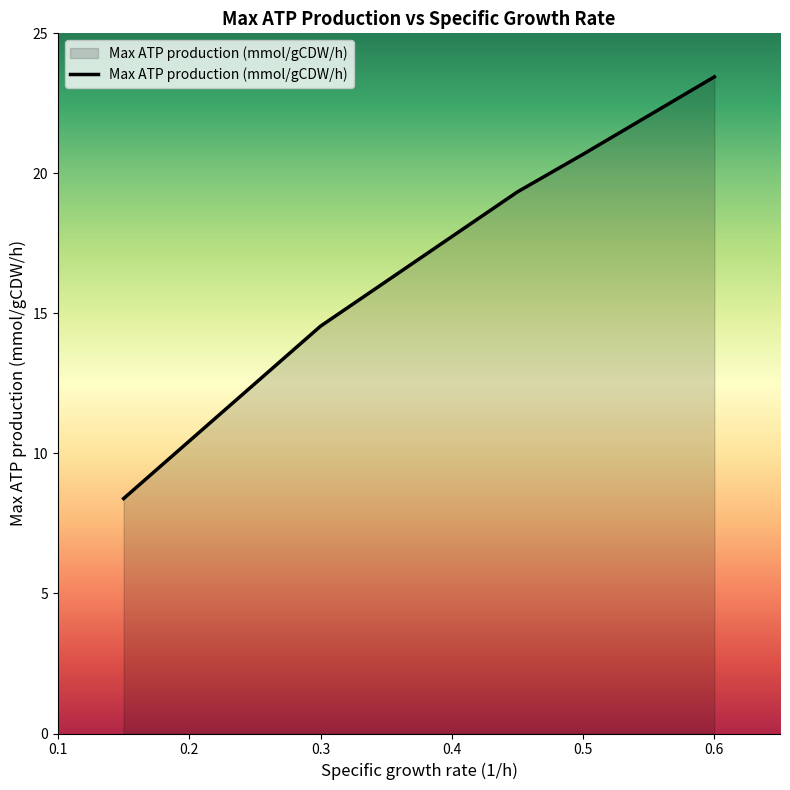

What is the difference between the second highest and second lowest values?

6.1